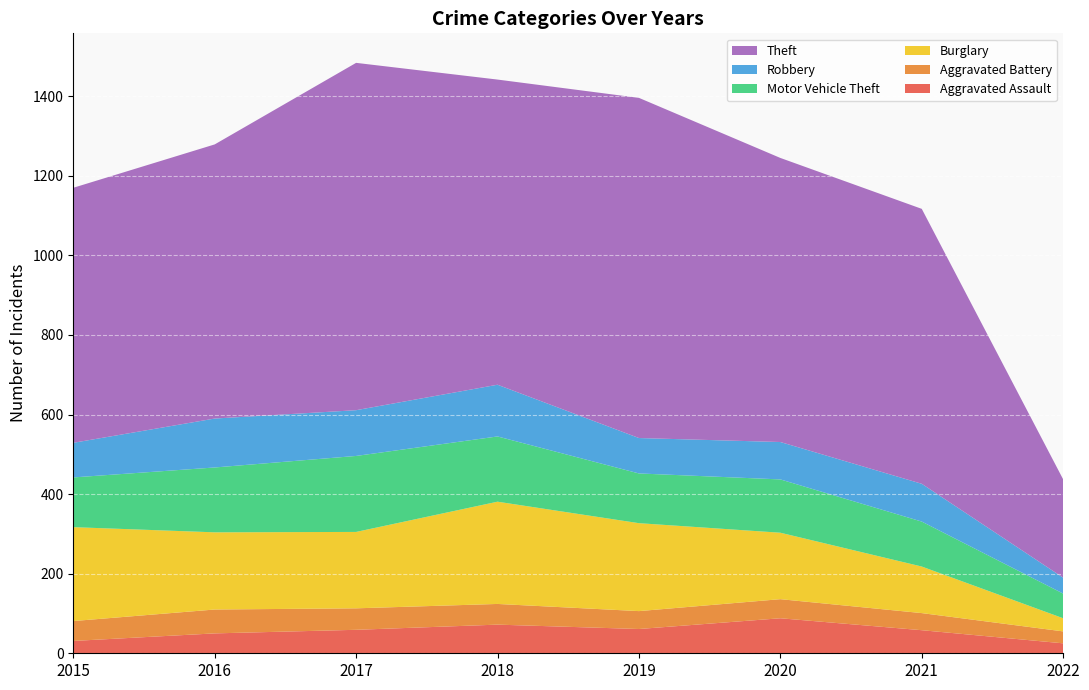

Reading left to right, list all the values displayed in this chart.

Aggravated Assault: 31	50	59	72	61	88	58	25
Aggravated Battery: 50	60	54	52	45	48	43	30
Burglary: 236	194	192	257	221	167	117	33
Motor Vehicle Theft: 125	163	191	164	125	134	113	62
Robbery: 87	123	115	130	89	94	95	40
Theft: 641	689	873	767	855	714	691	247